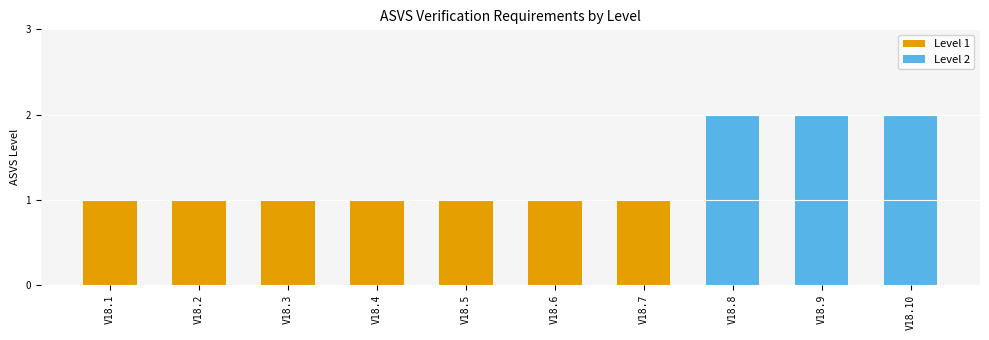

What are all the series names shown in the legend?

Level 1, Level 2